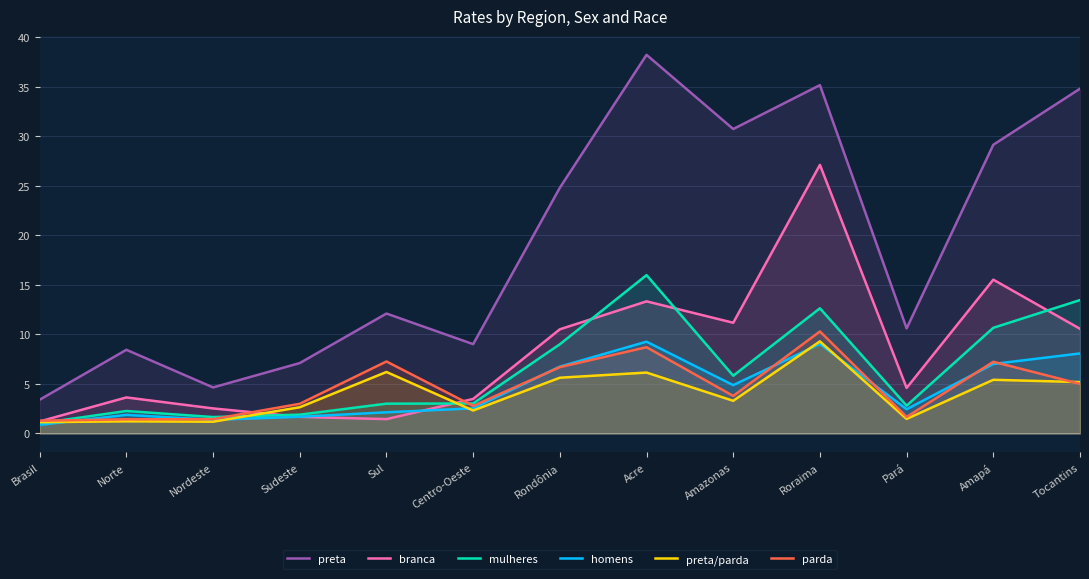

The value of branca at Roraima is 46.8. True or false?

False